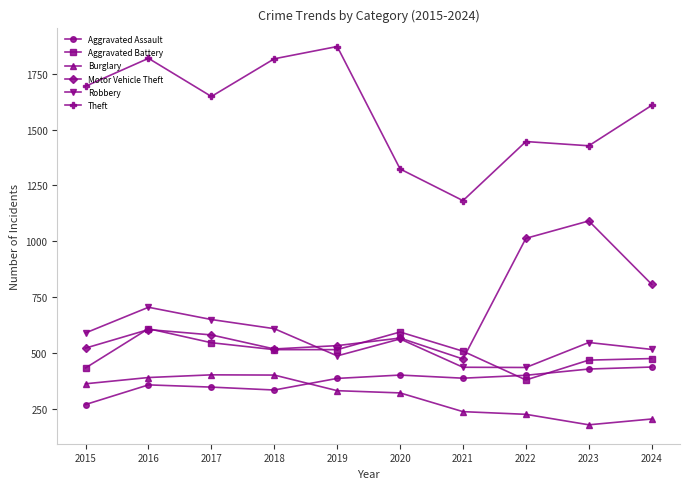

Which series has the widest spread of values?

Theft